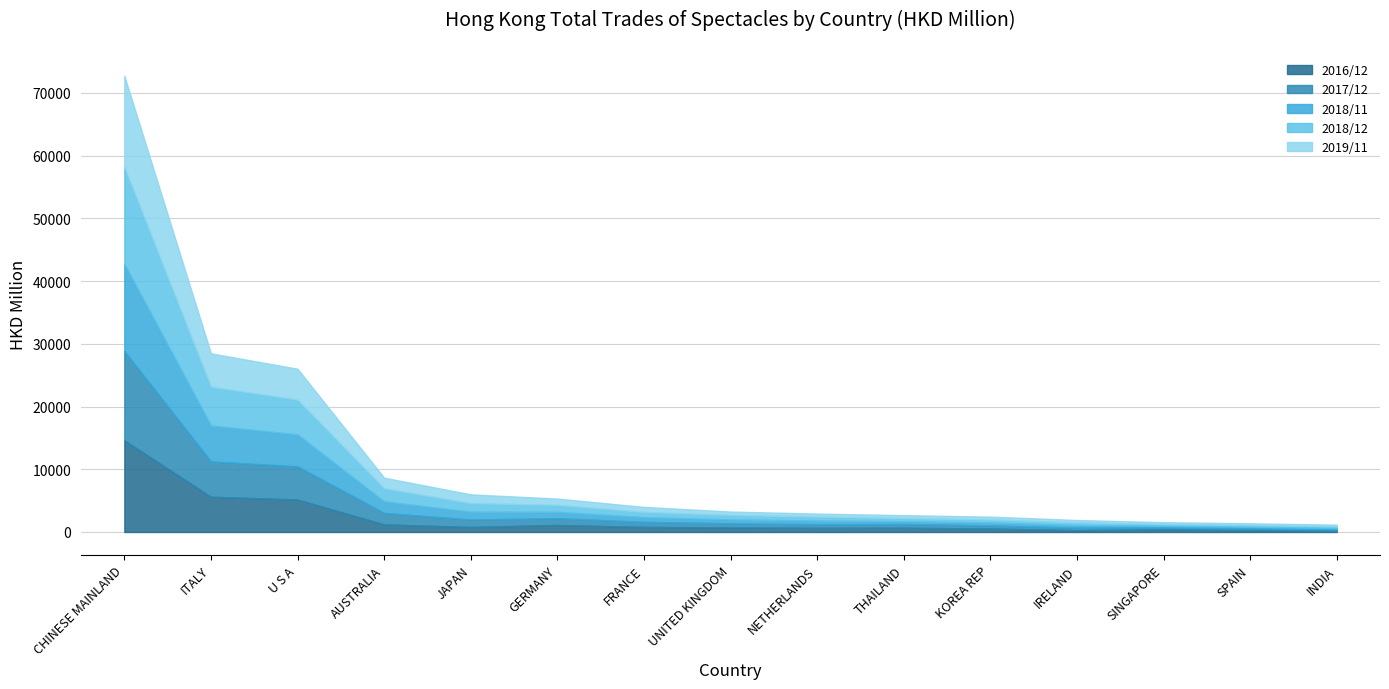

Is it true that 2017/12 equals 597.6 at THAILAND?

True